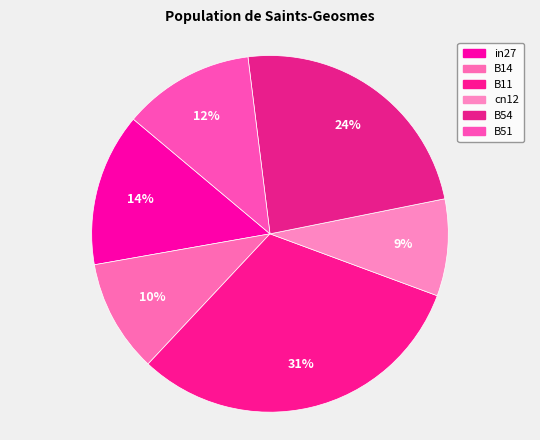

Rank the categories by value from highest to lowest.

B11, B54, in27, B51, B14, cn12